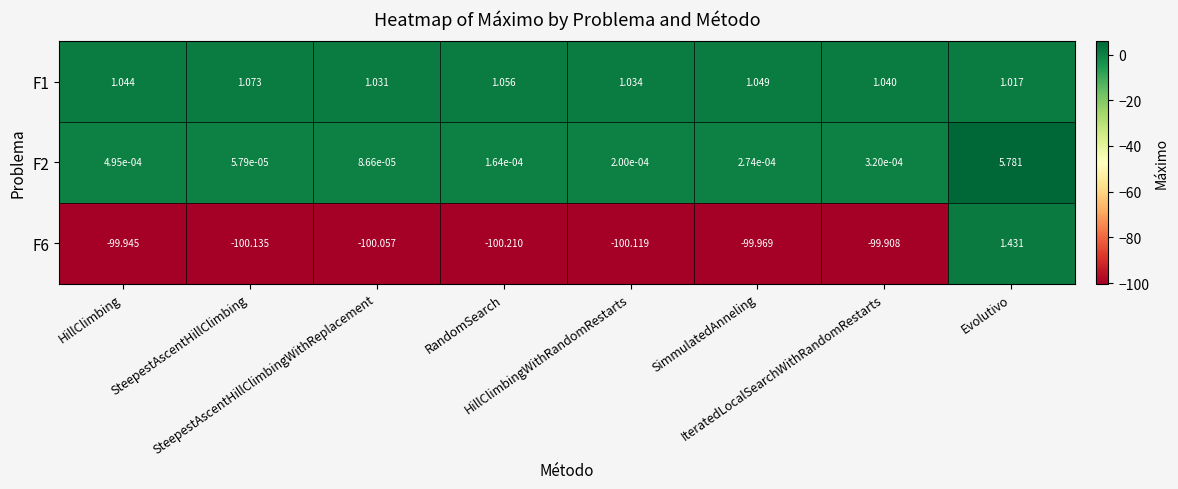

How many data points in F6 are above -99?

1